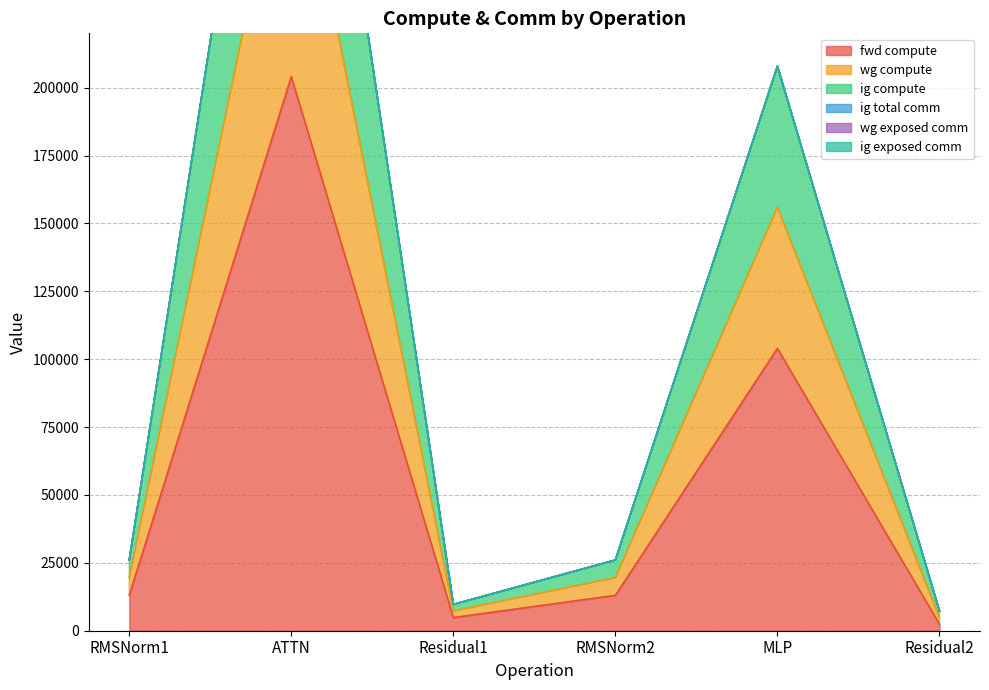

At which label does fwd compute reach its peak?

ATTN